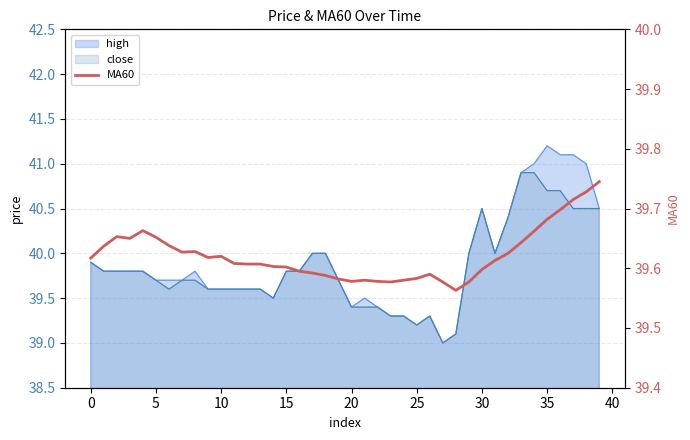

True or false: the data shows 61.5 at 40.

False